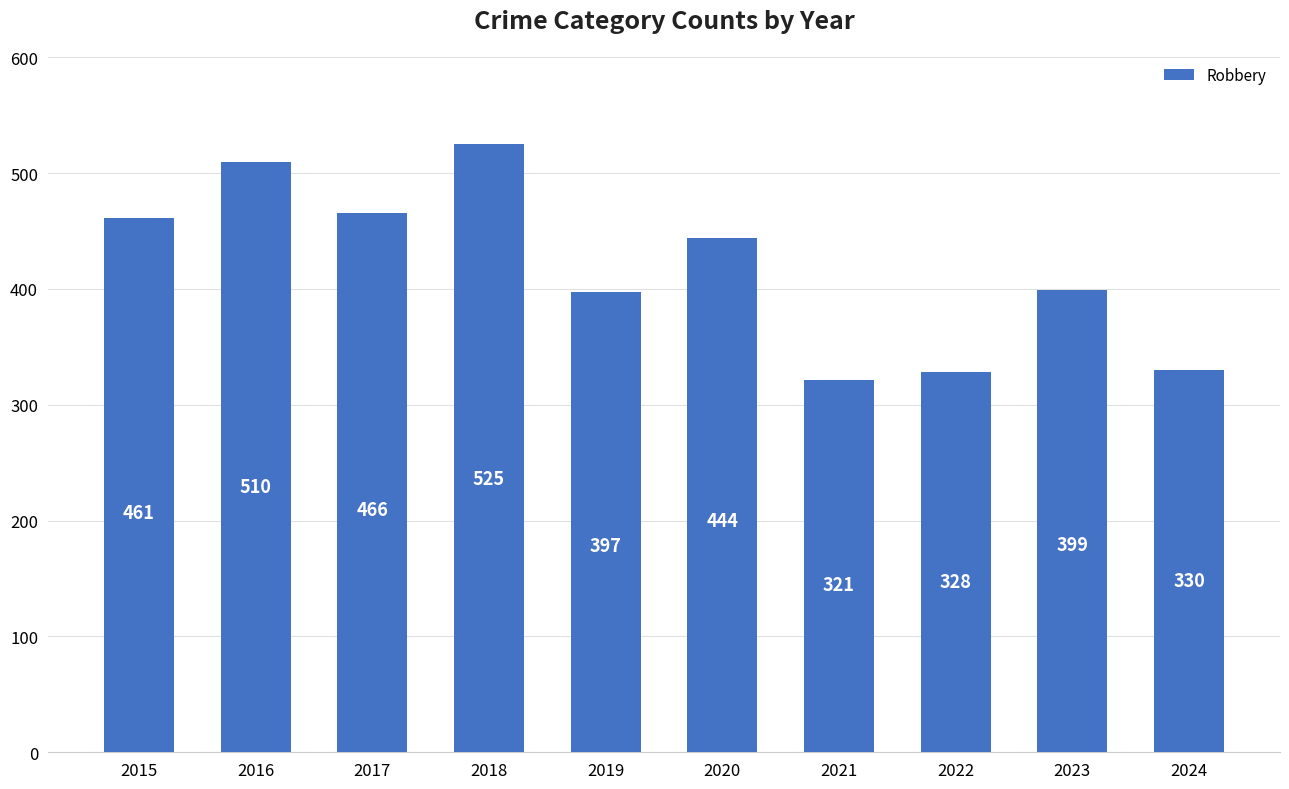

What is the greatest value displayed?

525